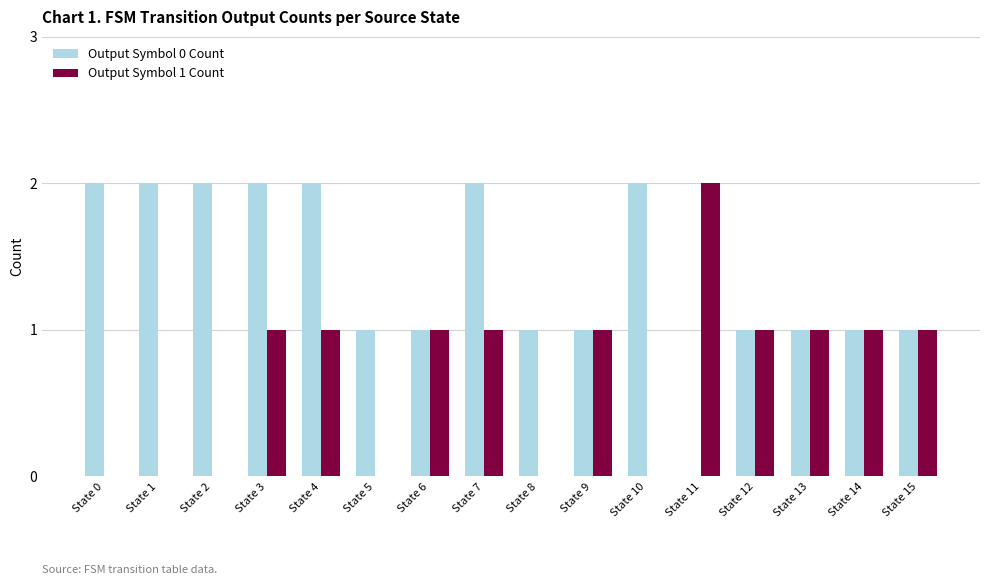

What are all the series names shown in the legend?

Output Symbol 0 Count, Output Symbol 1 Count